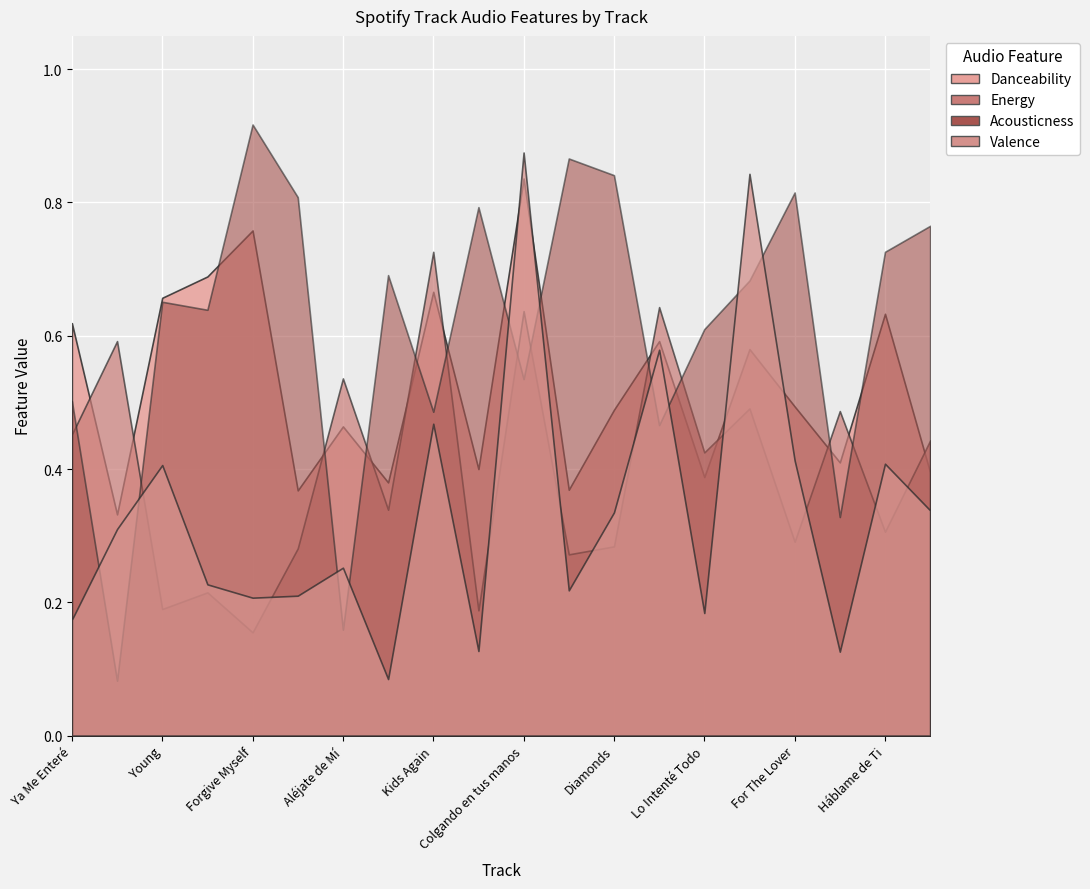

What is the label of the 15th point from the right?

De Rodillas